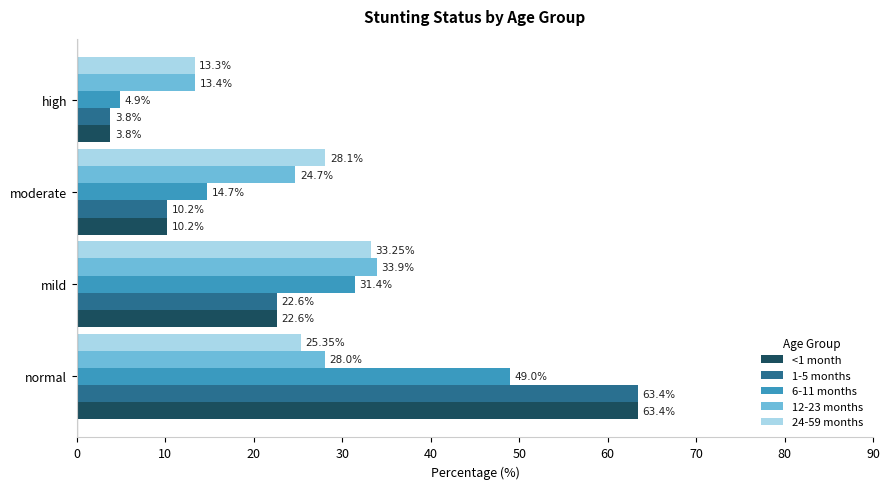

What is the difference between the highest and lowest values at mild?

11.3